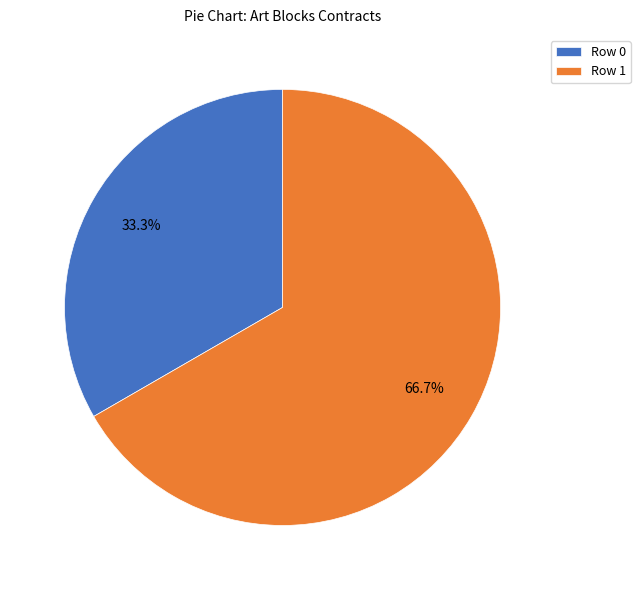

Which slice represents more than half of the pie?

Row 1